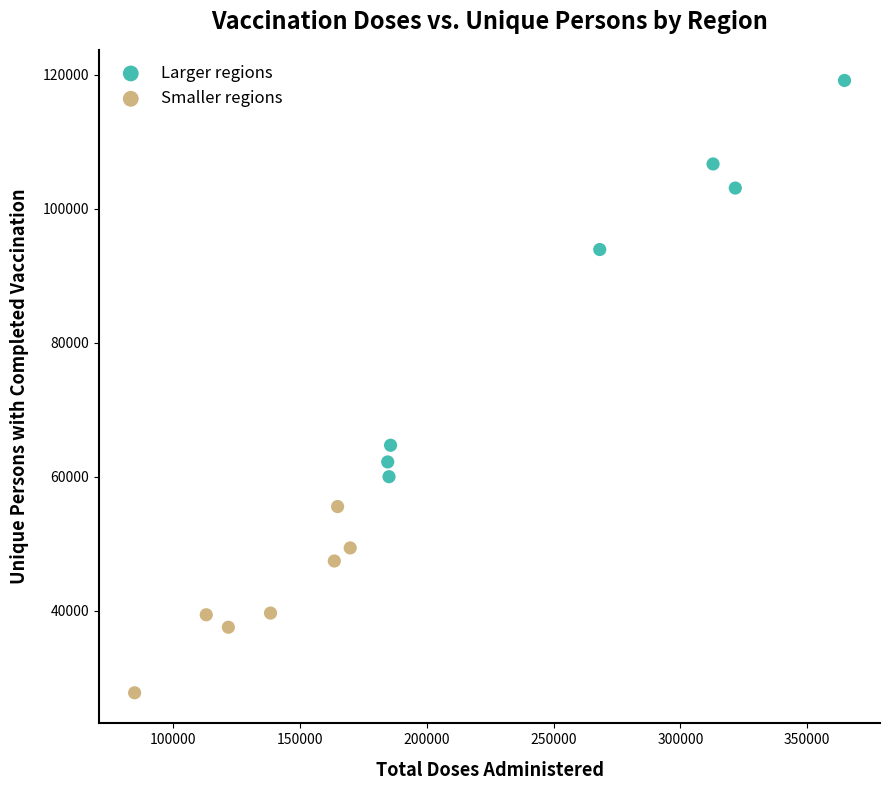

What are all the series names shown in the legend?

Larger regions, Smaller regions